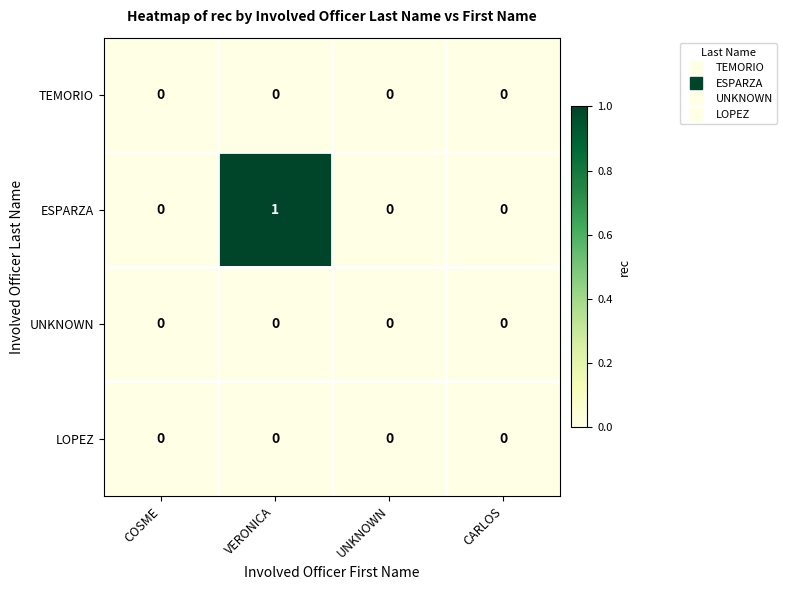

Between COSME and VERONICA, which series saw the biggest shift?

ESPARZA